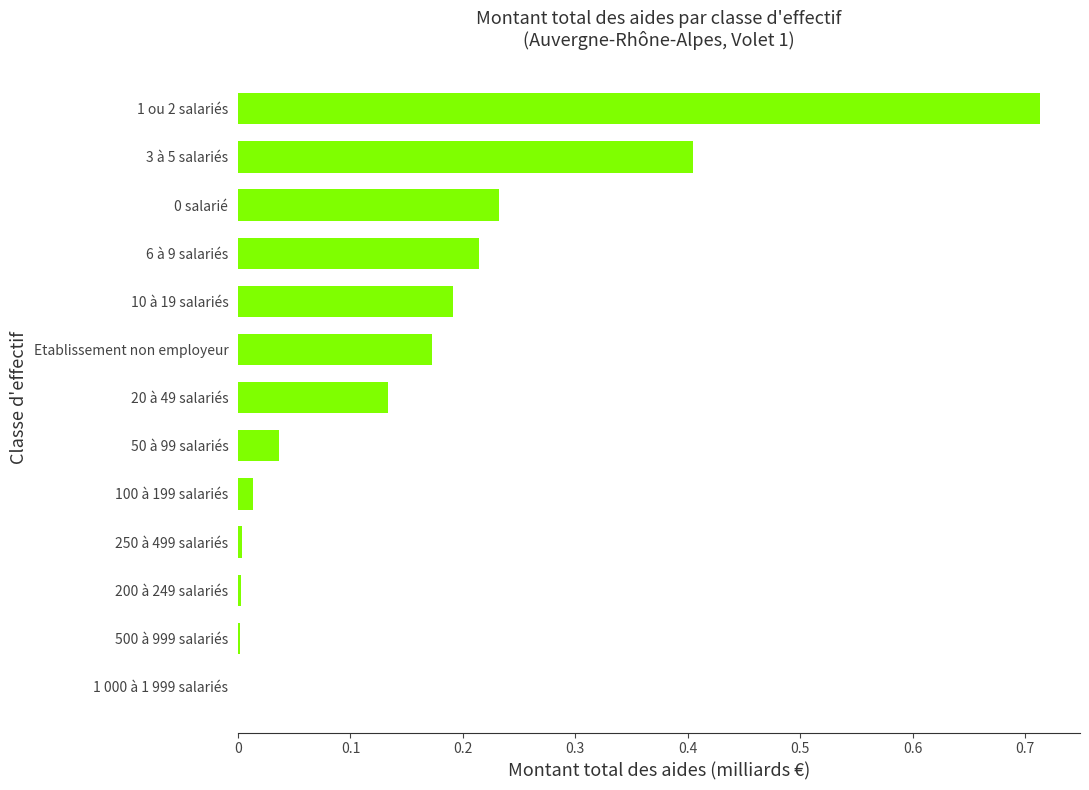

Which has a higher value, 6 à 9 salariés or 10 à 19 salariés?

6 à 9 salariés